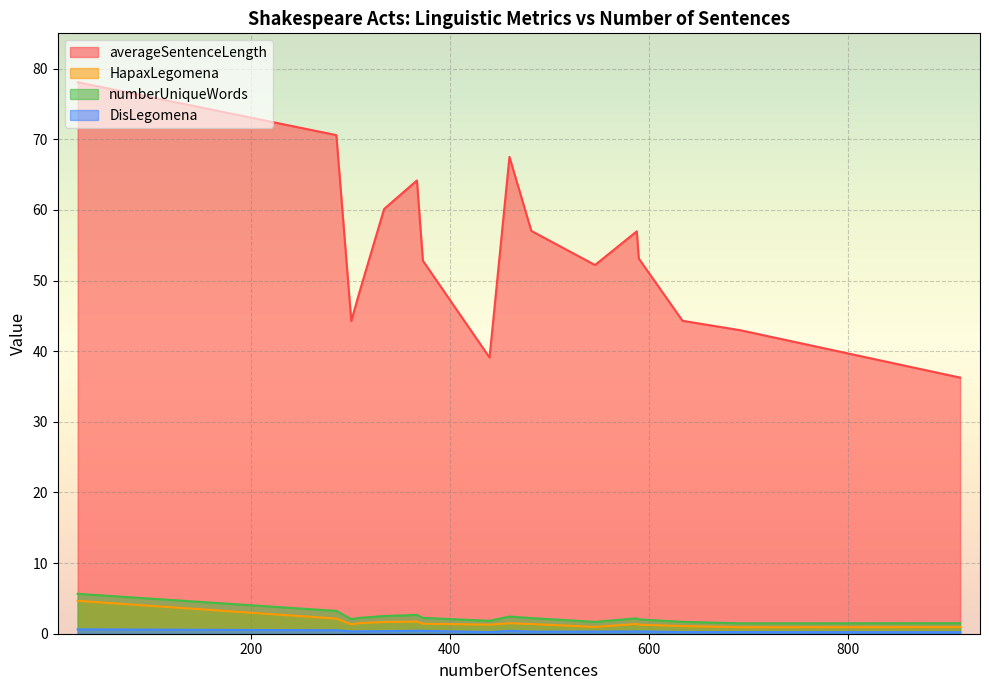

Rank the series at 301 from lowest to highest value.

DisLegomena, HapaxLegomena, numberUniqueWords, averageSentenceLength